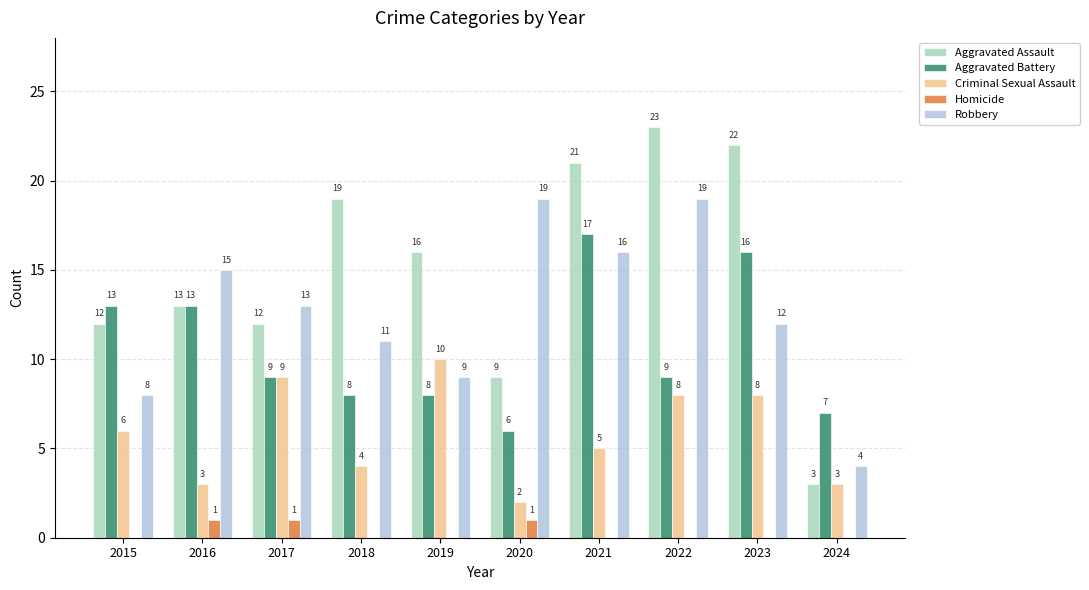

What is the spread (max minus min) of values at 2015?

13